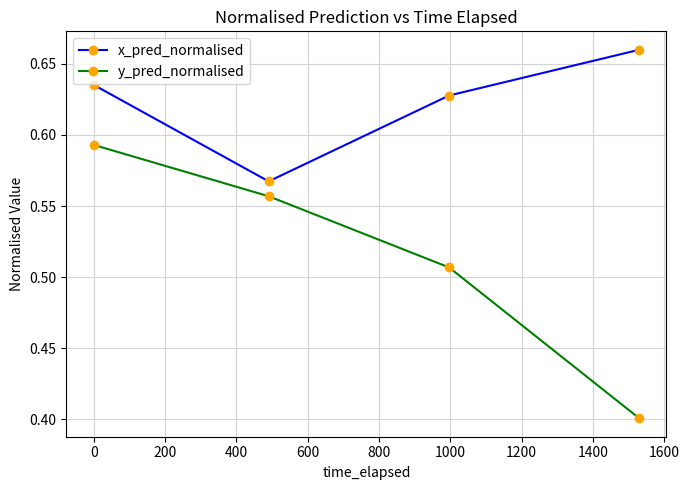

What is the sum of all x_pred_normalised values?

2.5